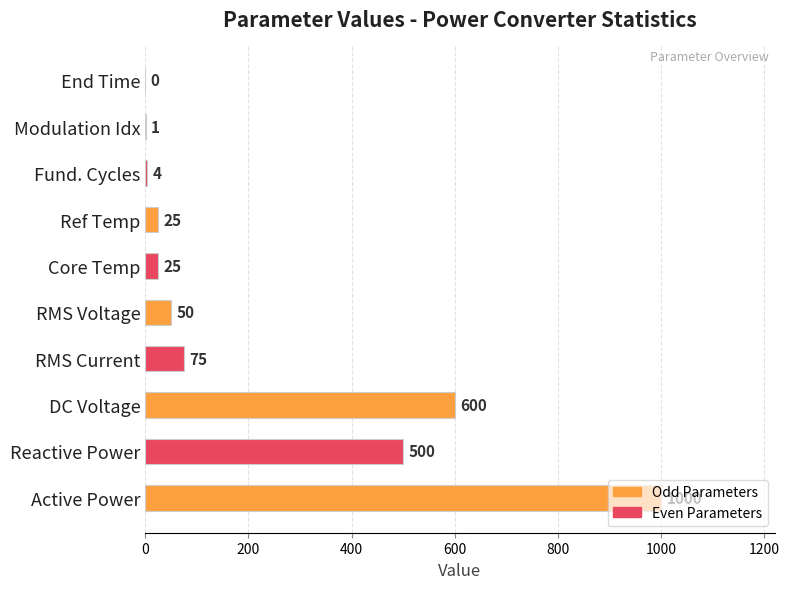

The chart shows a value of 50 at RMS Voltage. True or false?

True